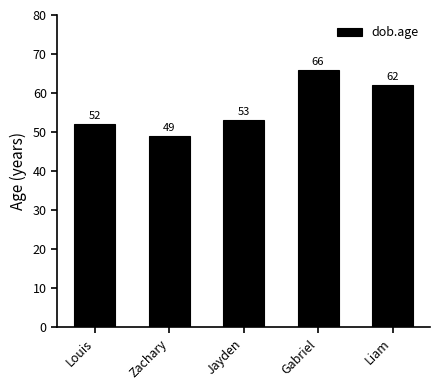

The chart shows a value of 76 at Jayden. True or false?

False